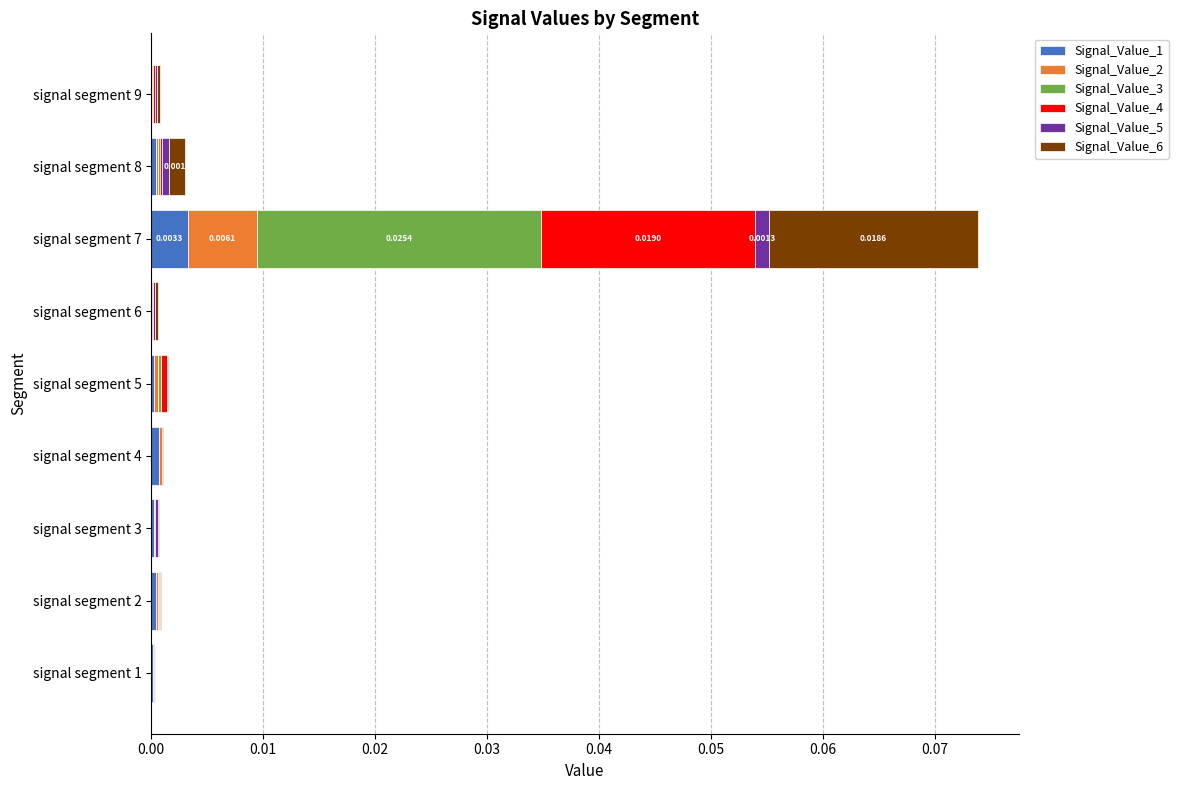

How many series are shown in this chart?

6